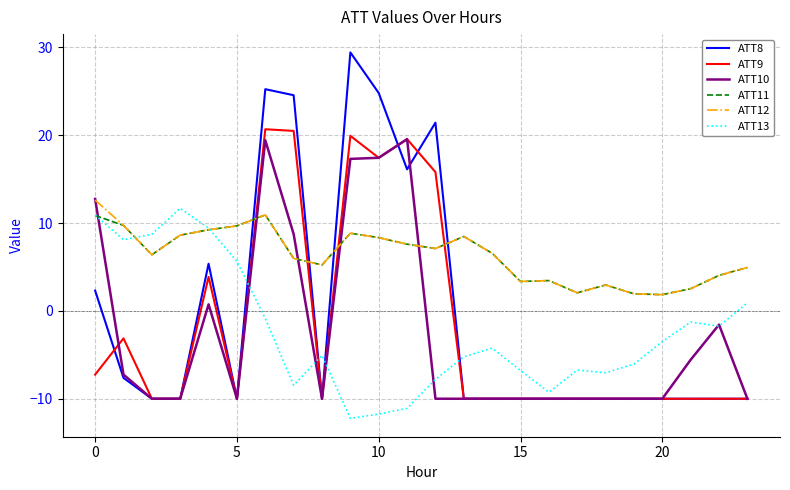

What is the smallest value displayed?

-12.2